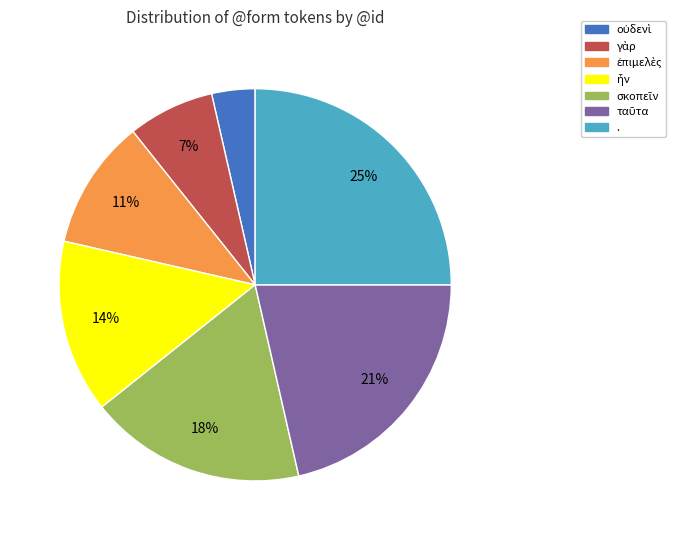

Is there a majority slice in this chart?

No